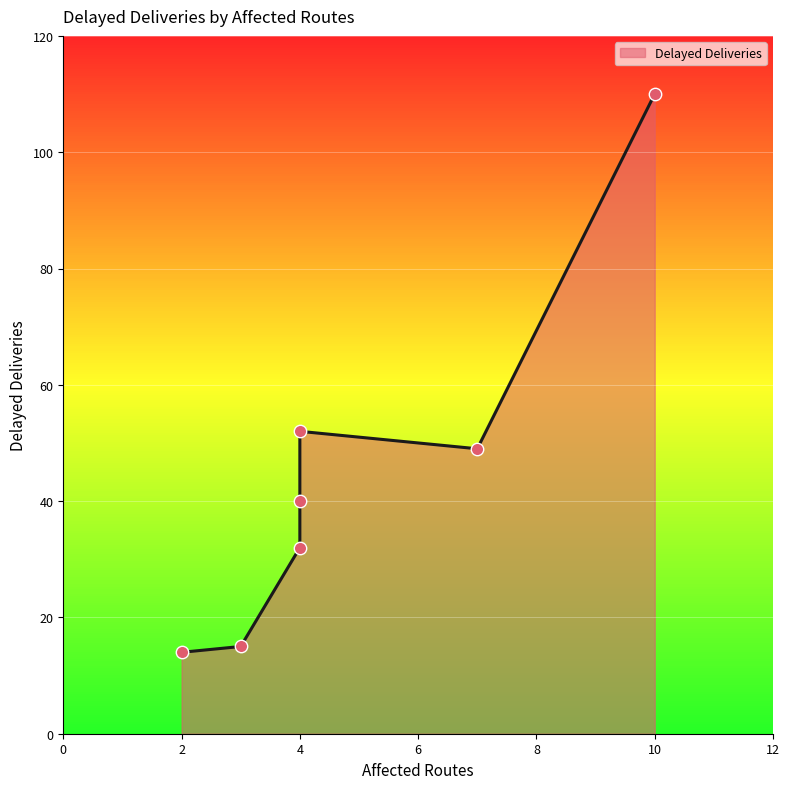

Approximately how many times larger is the value at 3 compared to 4?

0.5